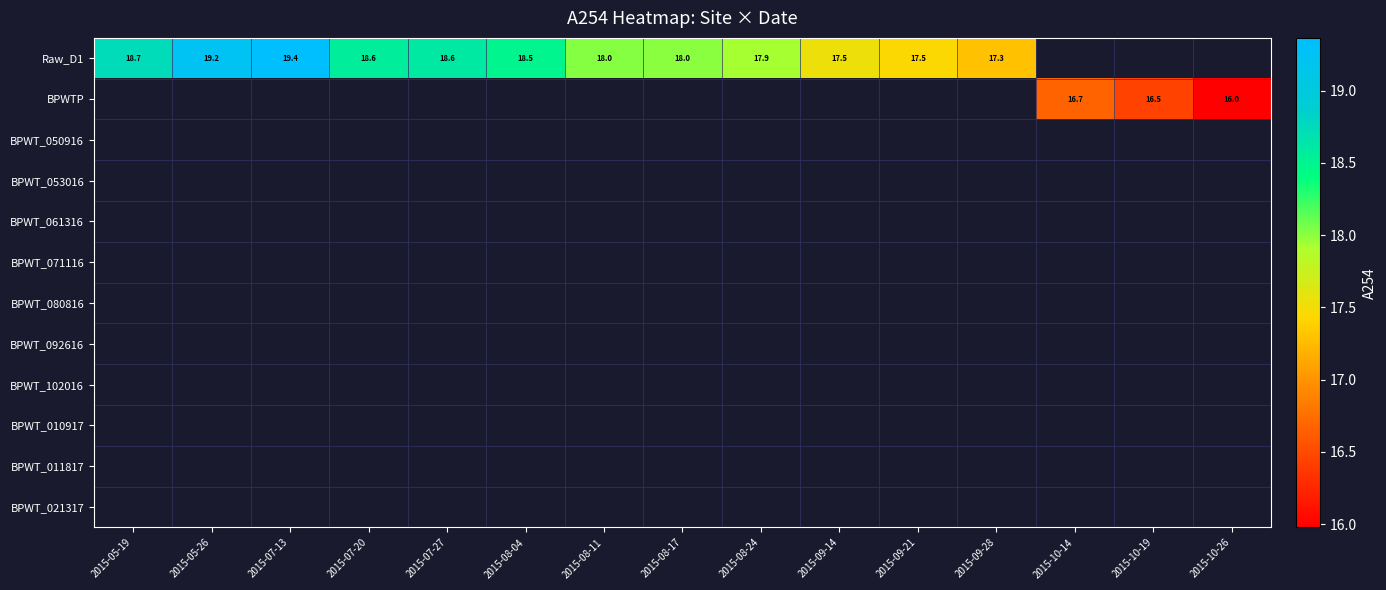

Which category has the lowest value across all series?

2015-10-26